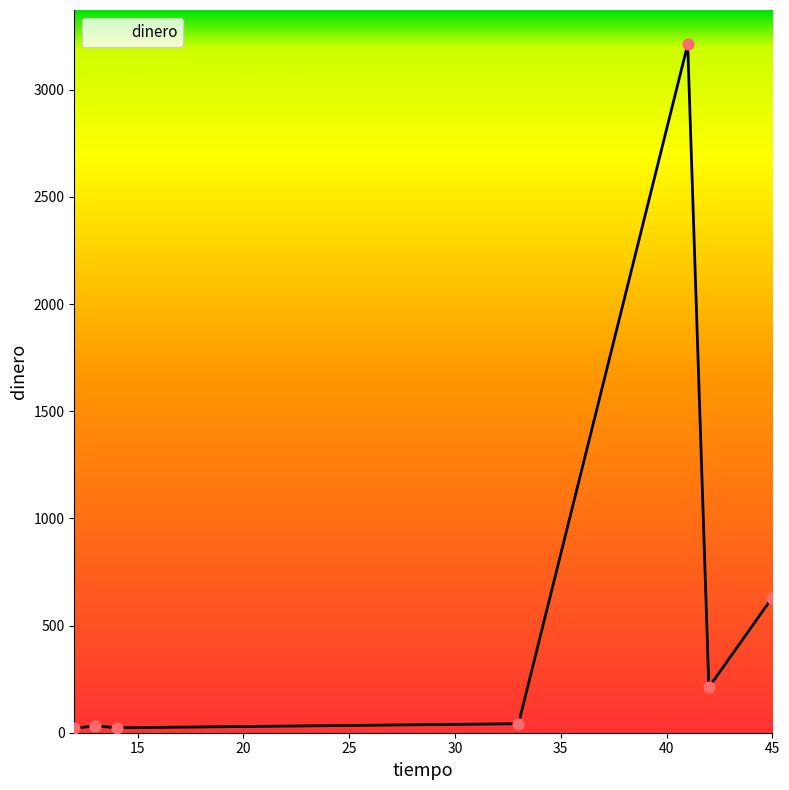

What is the difference between the second highest and minimum values?

610